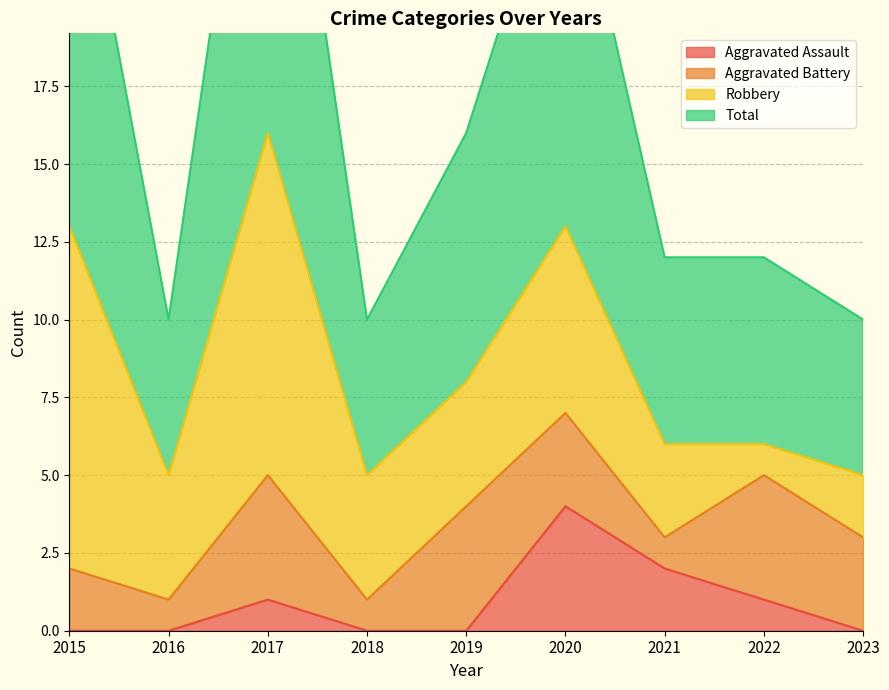

True or false: Aggravated Assault has a value of 0 at 2017.

False